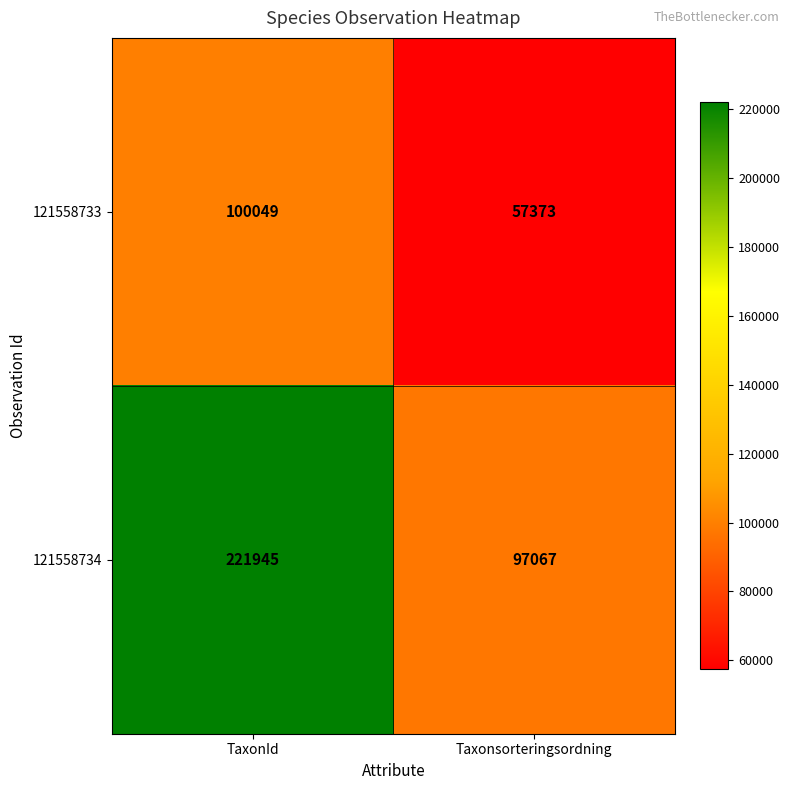

The value of 121558734 at TaxonId is 221945. True or false?

True